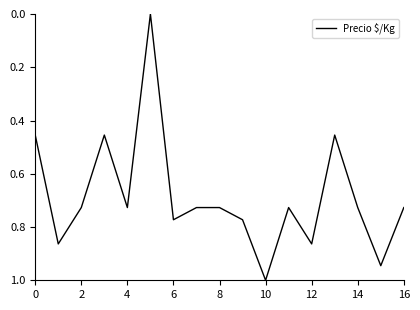

What is the greatest value displayed?

1.0